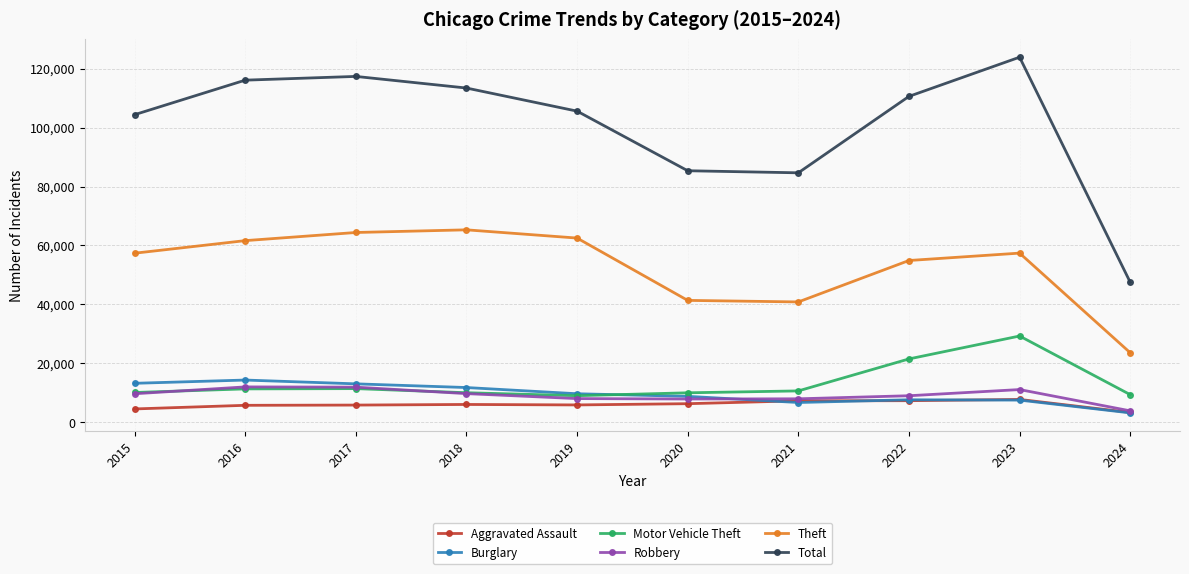

True or false: Aggravated Assault and Motor Vehicle Theft cross at least once.

False